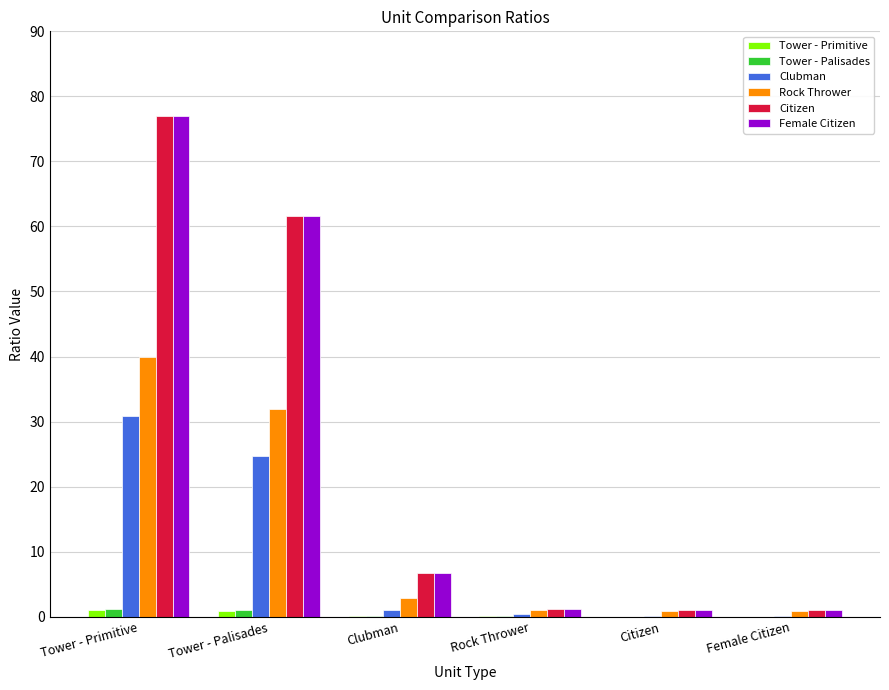

How many values in the Citizen series exceed 6?

3